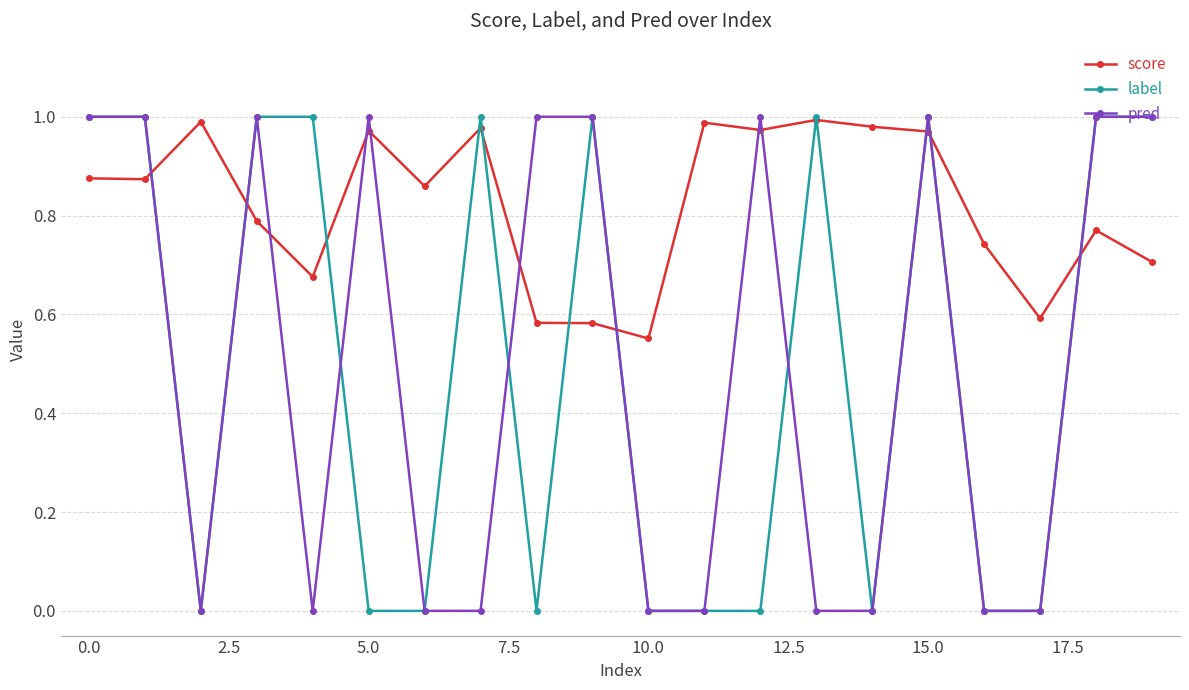

Is this an area chart (filled region under the line)?

No